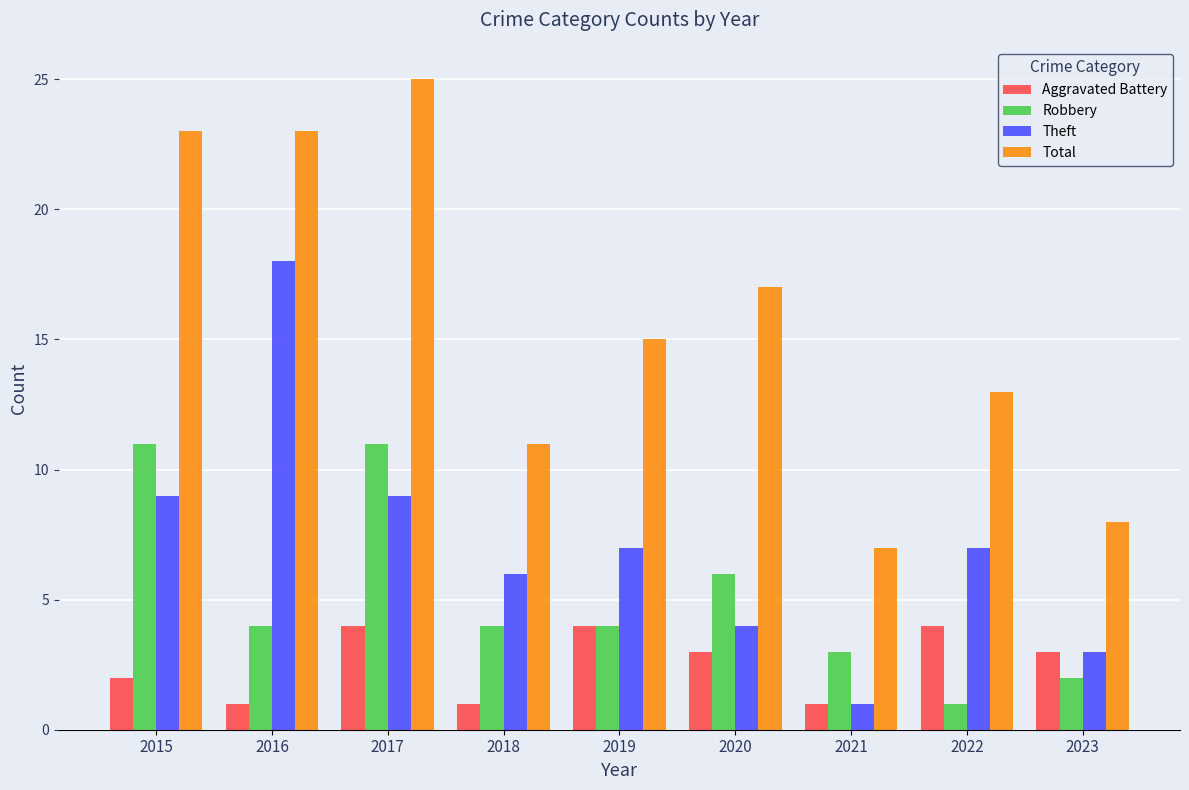

What is the difference between the highest and lowest values at 2018?

10